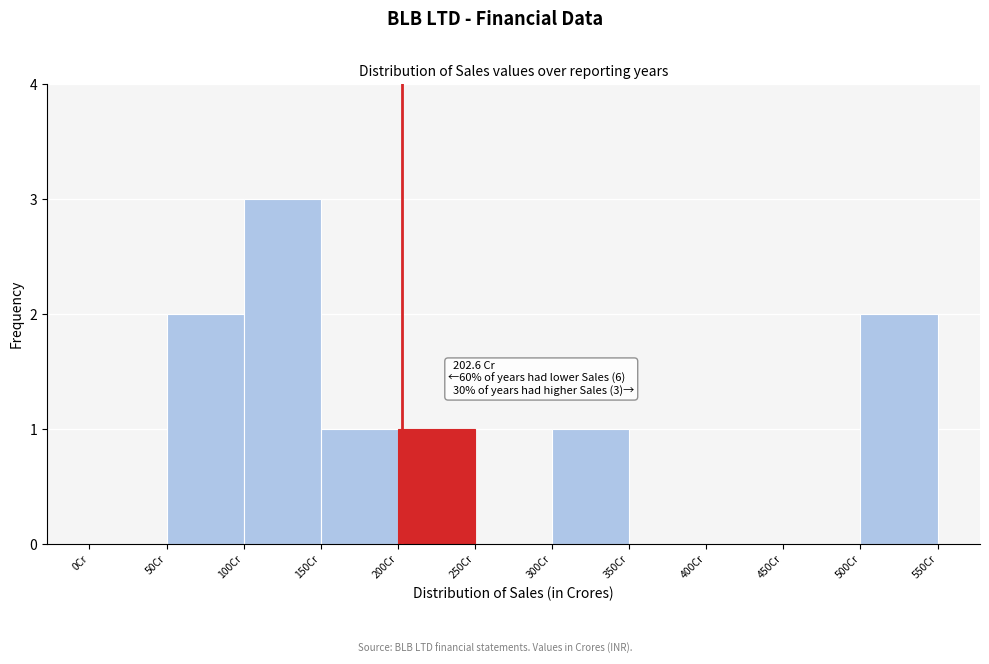

Which range on the x-axis has the tallest bar?

100 to 150